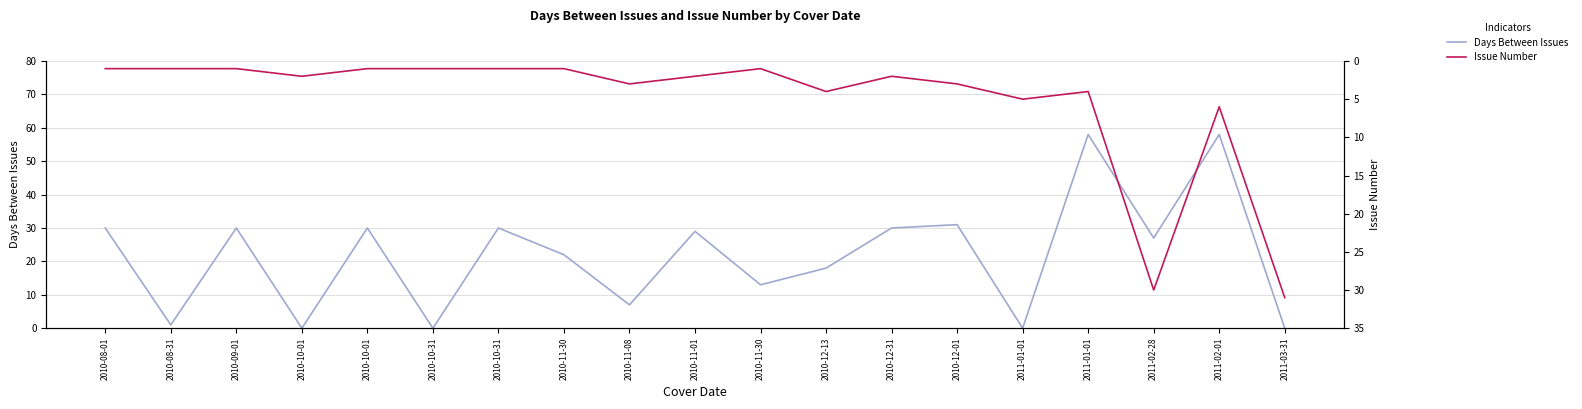

What is the value of the Issue Number point at the 1st from the left?

1